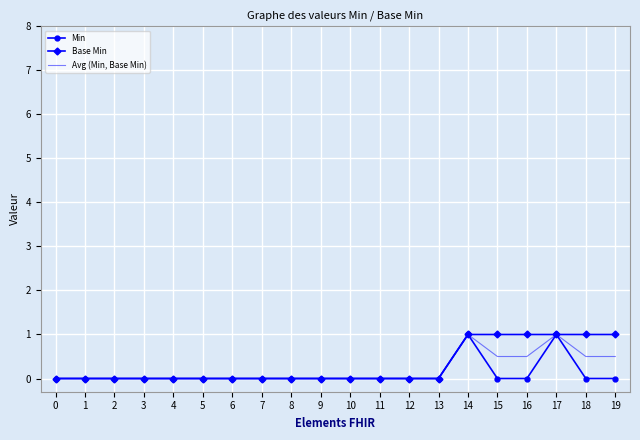

What is the sum of all Base Min values?

6.0